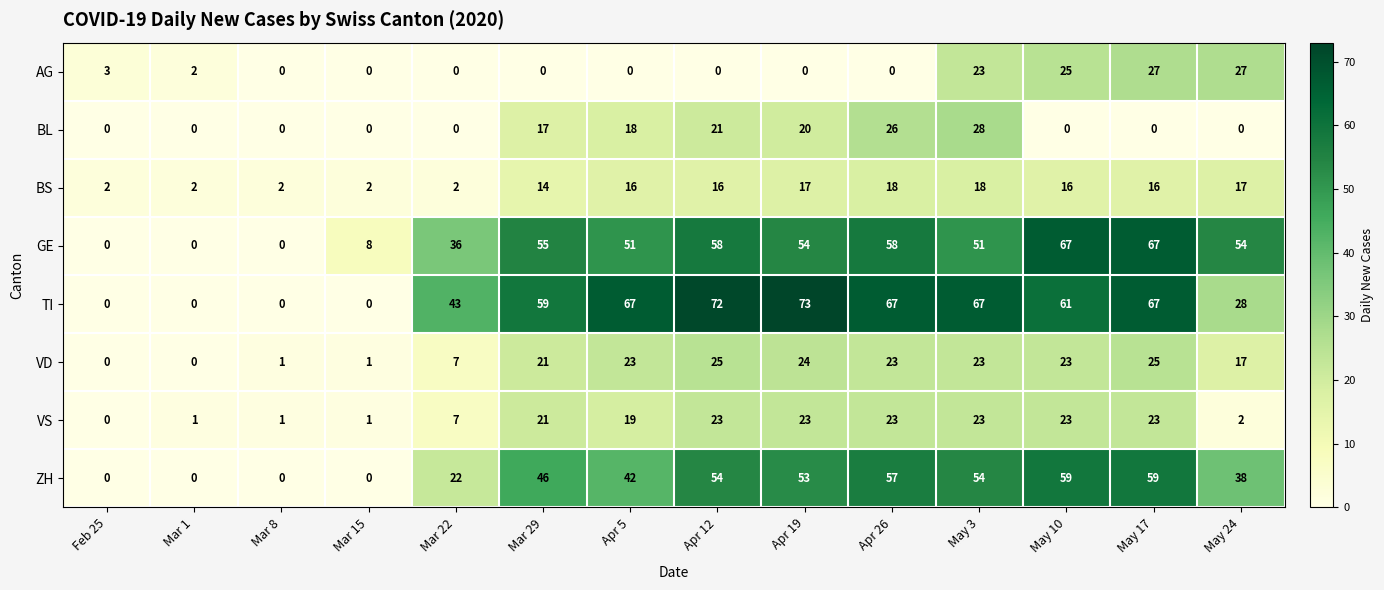

What is the sum of all ZH values?

484